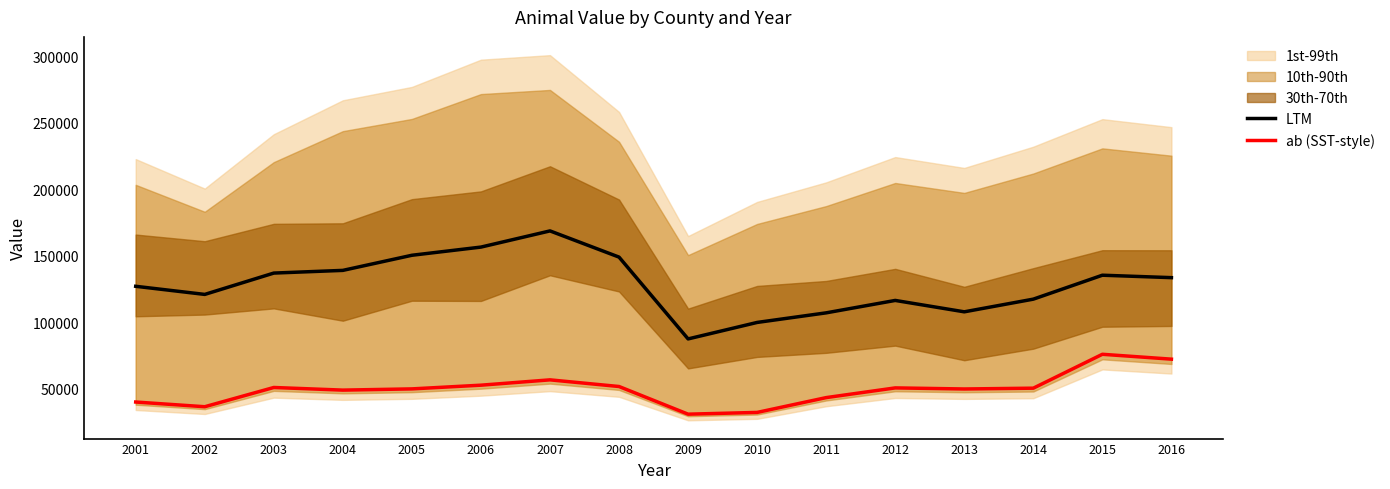

Which has a higher value, 2013 or 2011?

2013